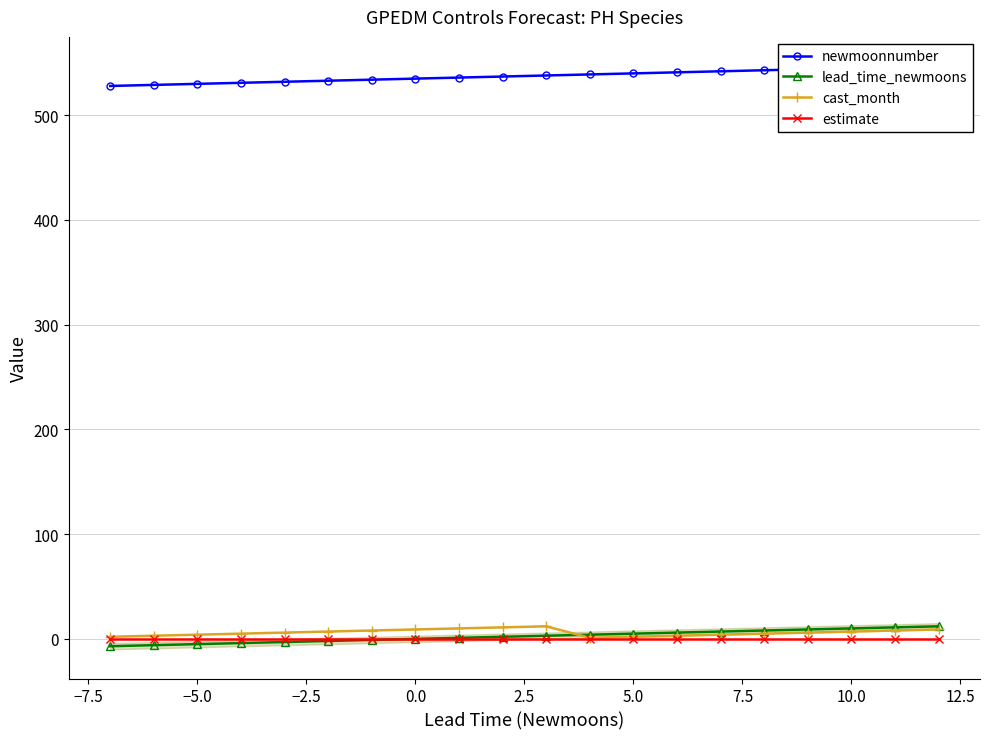

Which series has the widest spread of values?

newmoonnumber